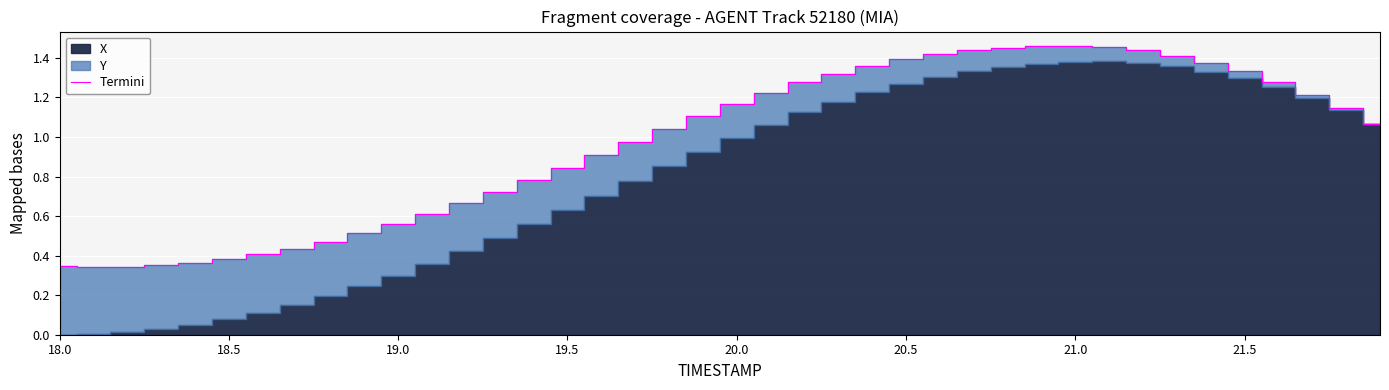

Reading right to left, what are all the values shown in this chart?

1.1	1.1	1.2	1.3	1.3	1.4	1.4	1.4	1.5	1.5	1.5	1.5	1.4	1.4	1.4	1.4	1.3	1.3	1.2	1.2	1.1	1.0	1.0	0.9	0.8	0.8	0.7	0.7	0.6	0.6	0.5	0.5	0.4	0.4	0.4	0.4	0.4	0.3	0.3	0.3